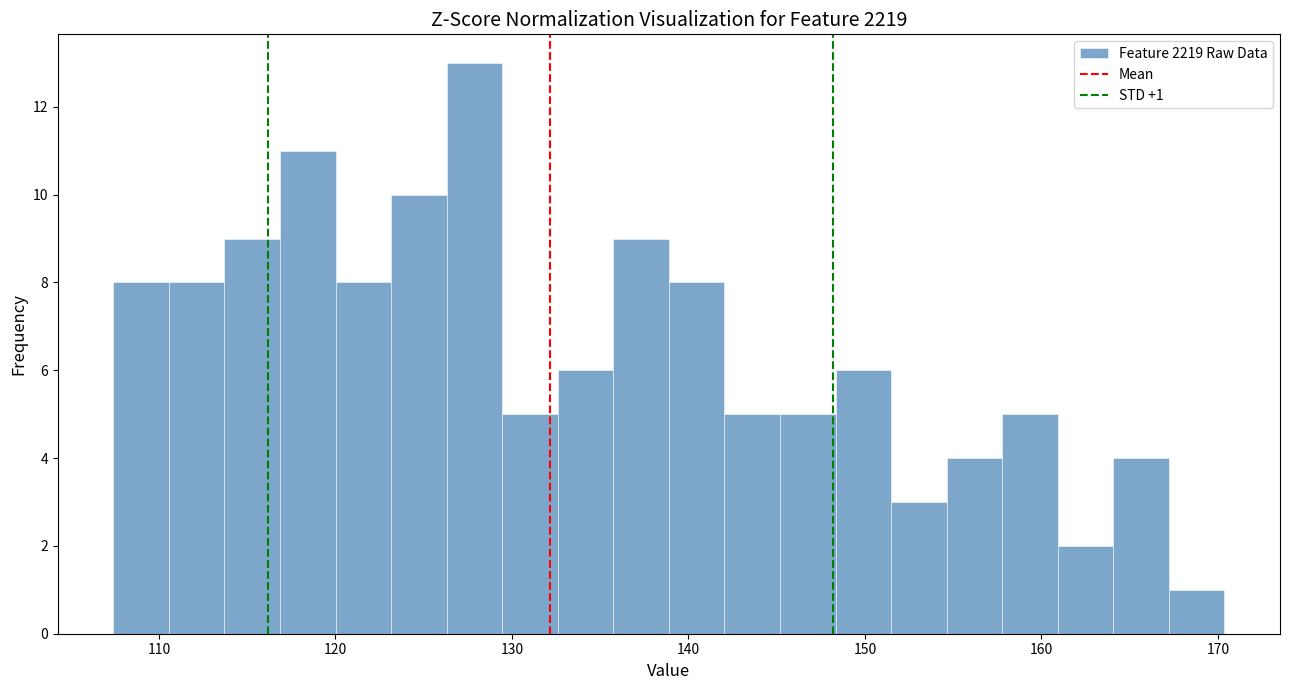

Around what value on the x-axis is the tallest bar? Give the approximate position of its centre, as read against the axis.

128